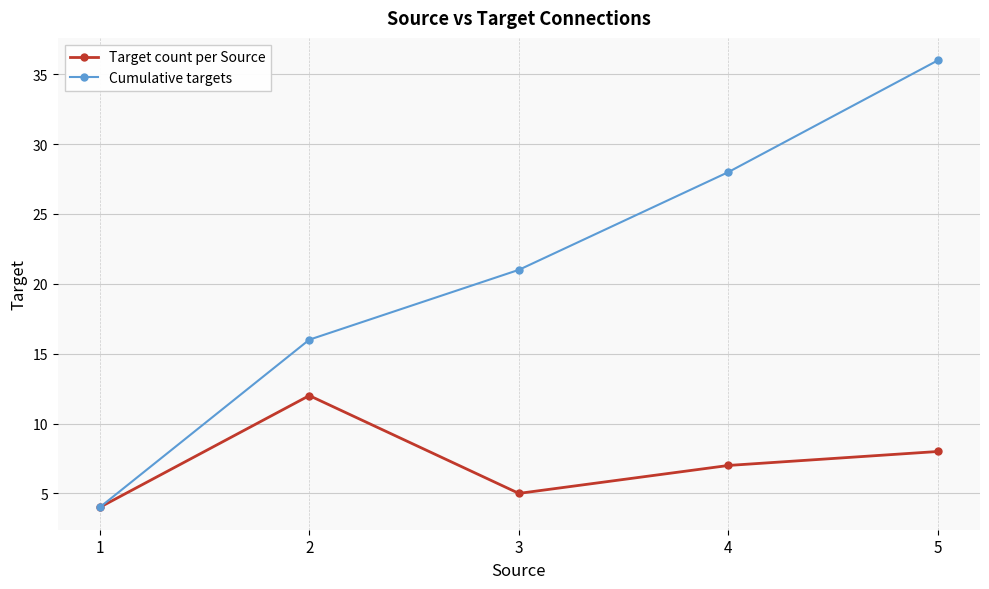

What are all the series names shown in the legend?

Target count per Source, Cumulative targets